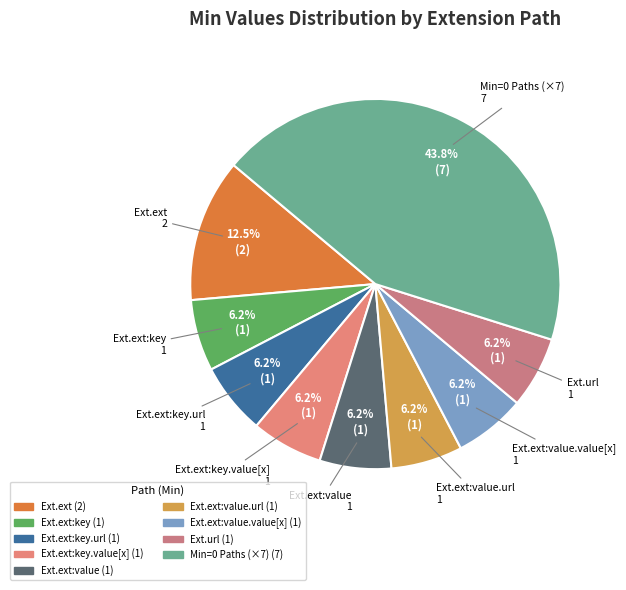

To the nearest percent, what is the average slice percentage?

11%